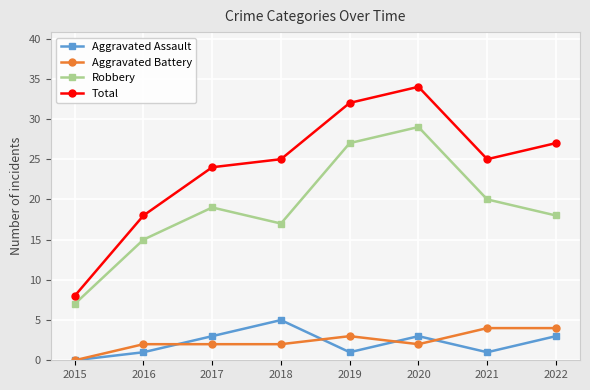

How many data points in Aggravated Assault are less than 3?

4